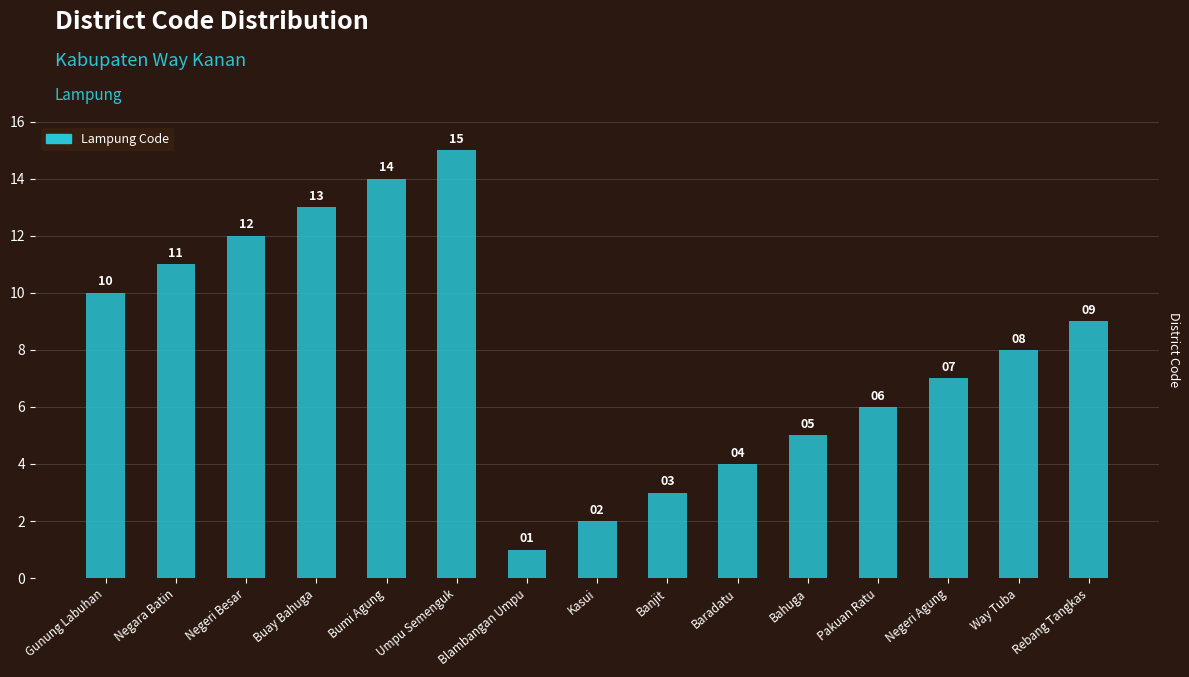

The chart shows a value of 13 at Buay Bahuga. True or false?

True